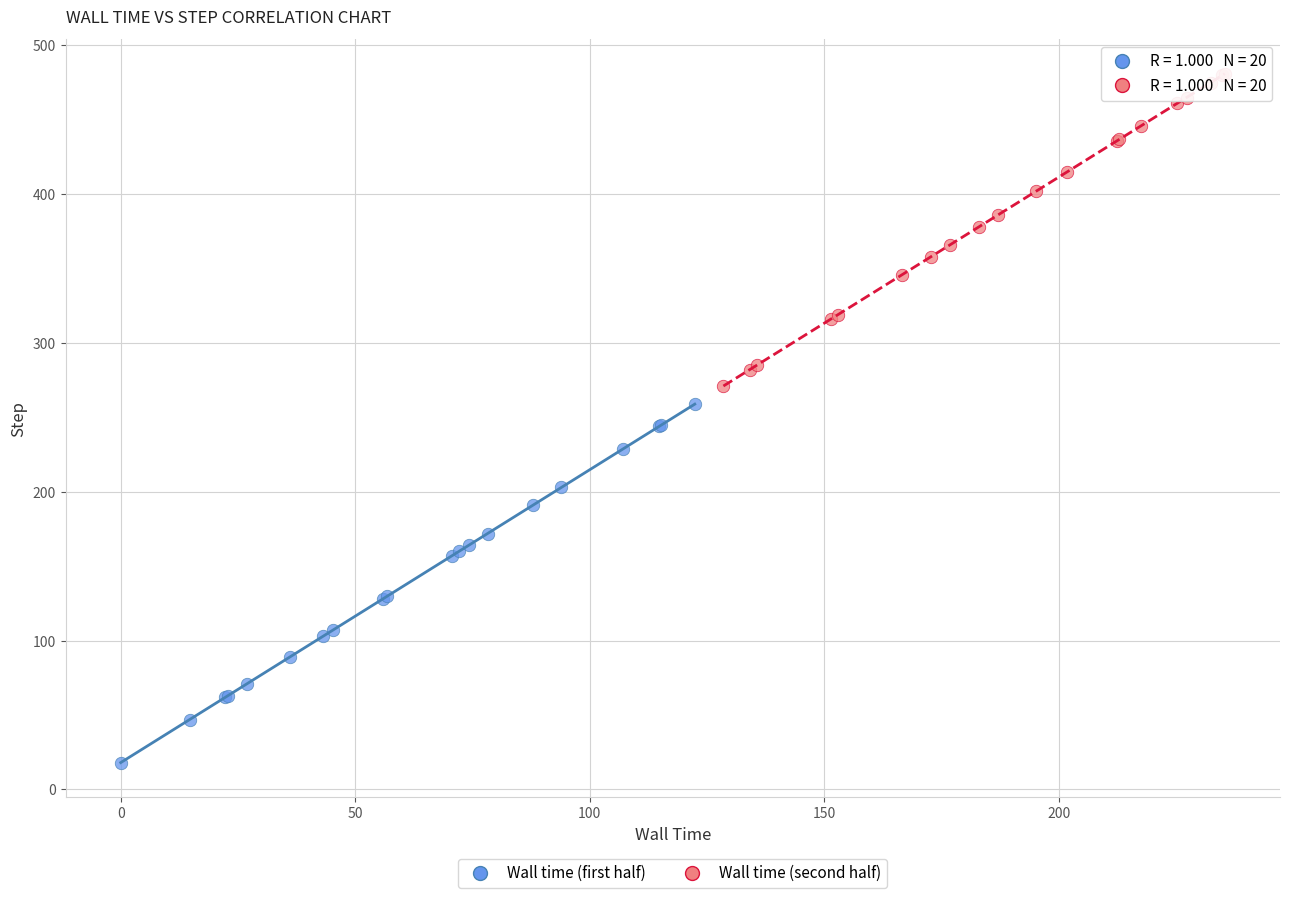

Which series contains the lowest Y value?

Wall time (first half)